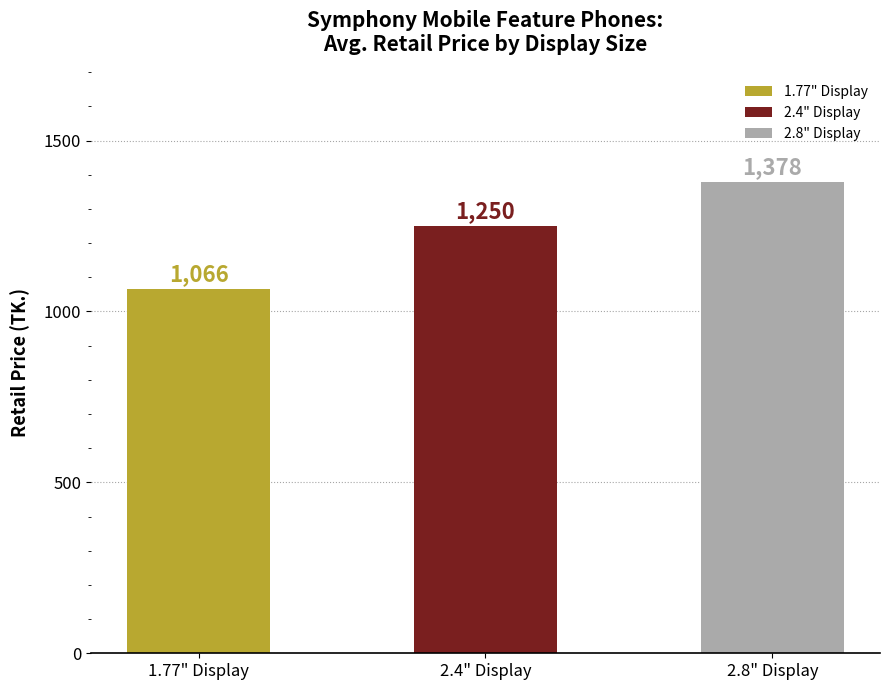

How many categories are shown in the chart?

3